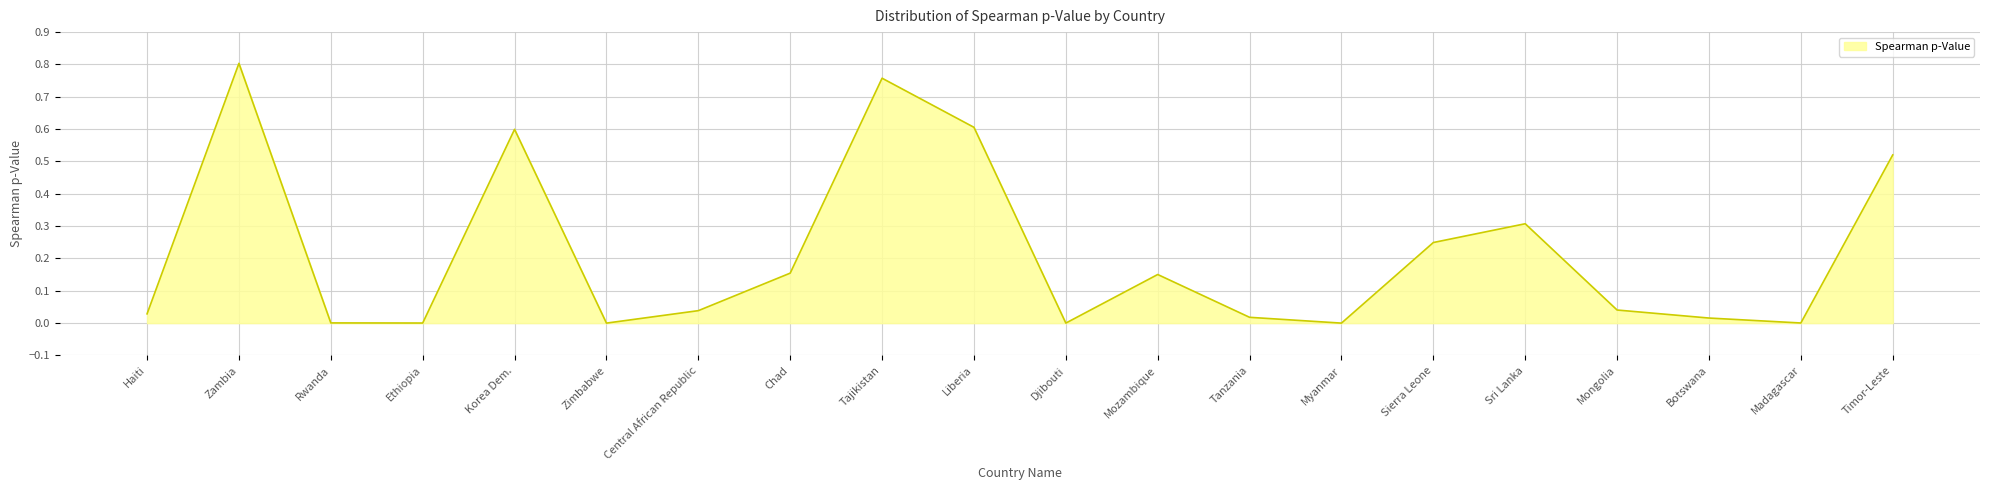

The value at Zambia is 0.8. True or false?

True